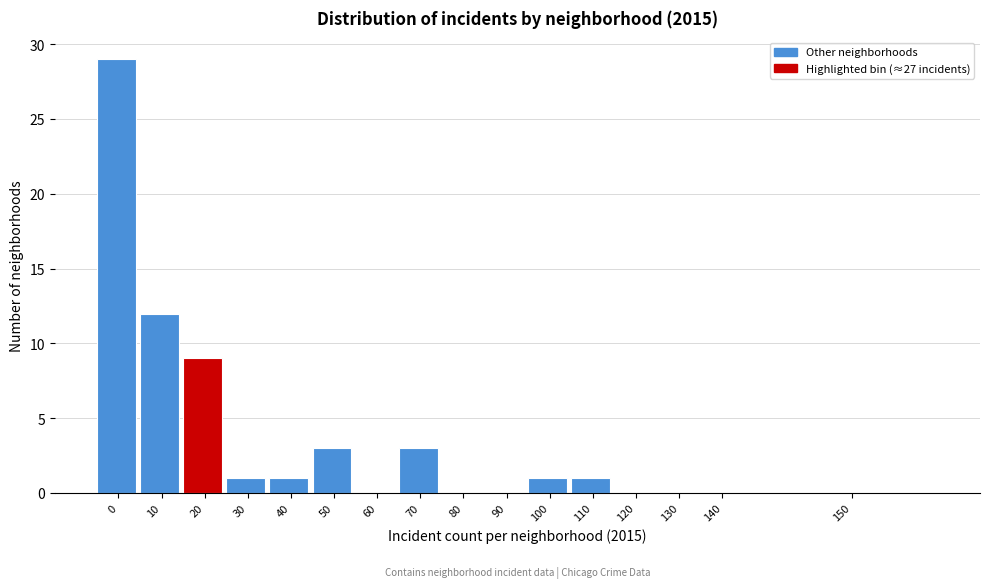

Reading left to right, what are all the values shown in this chart?

0=29	10=12	20=9	30=1	40=1	50=3	60=0	70=3	80=0	90=0	100=1	110=1	120=0	130=0	140=0	150=0